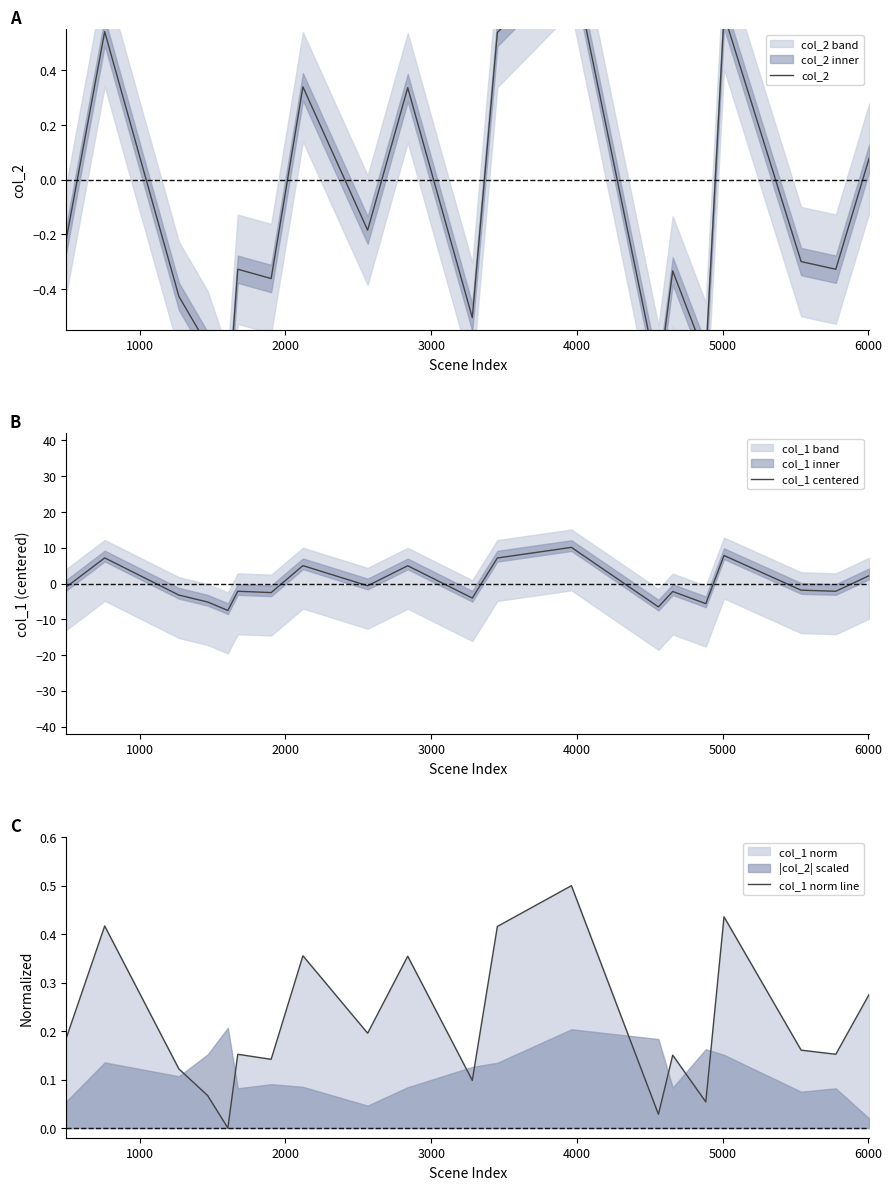

The value of col_1 centered at 10 is -0.9. True or false?

False